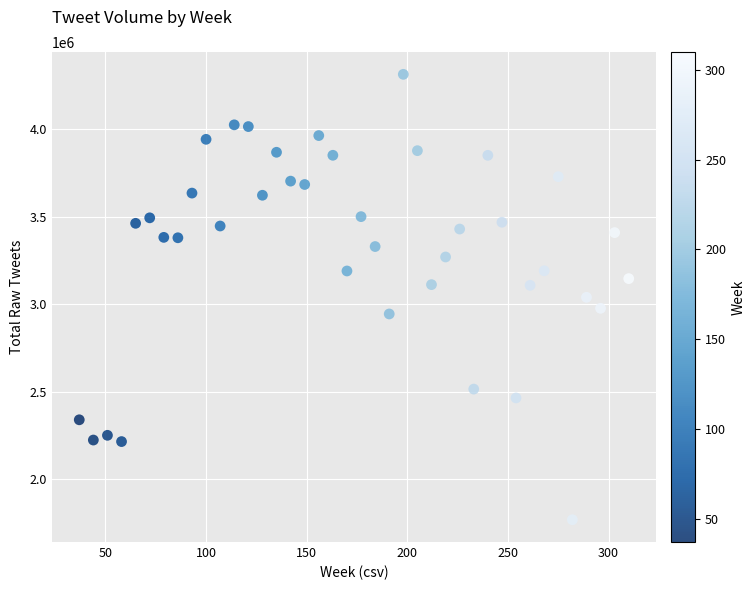

What is the range of Y values (max minus min)?

2545353